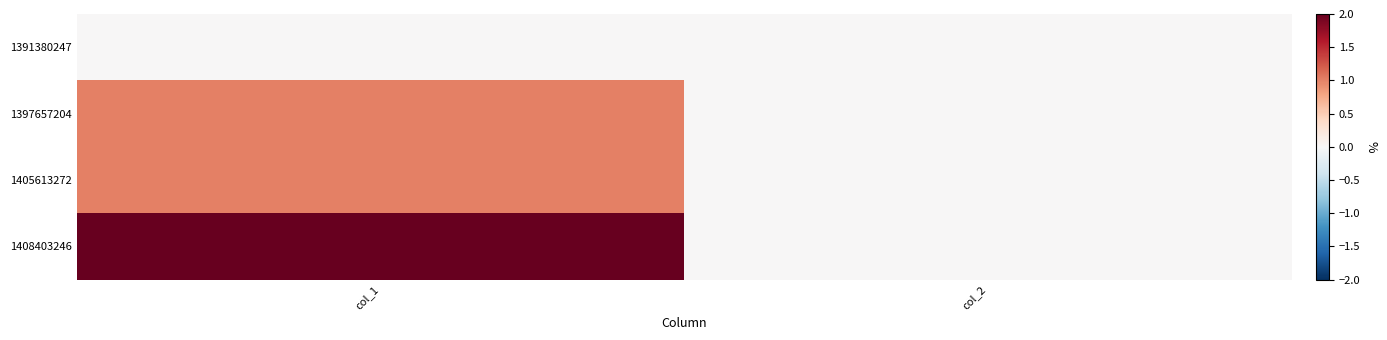

Reading right to left, what are all the values shown in this chart?

1391380247: col_2=0	col_1=0
1397657204: col_2=0	col_1=1
1405613272: col_2=0	col_1=1
1408403246: col_2=0	col_1=2